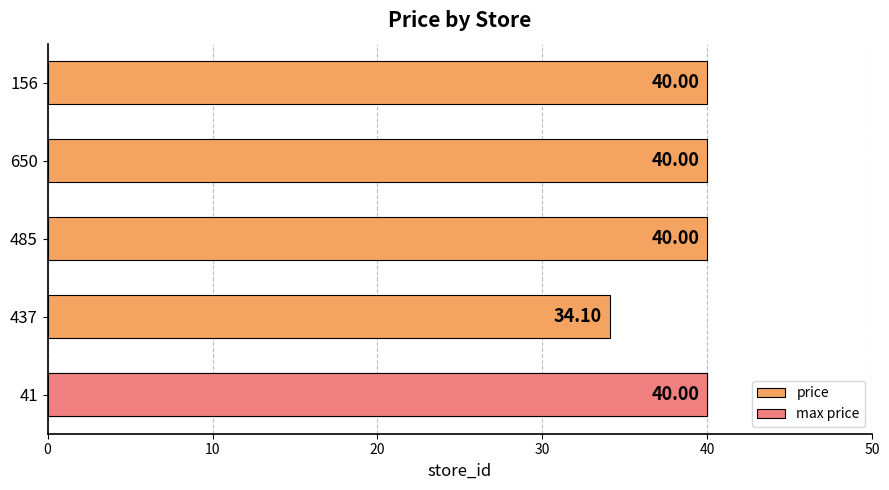

Reading right to left, list all the values displayed in this chart.

40.0	40.0	40.0	34.1	40.0